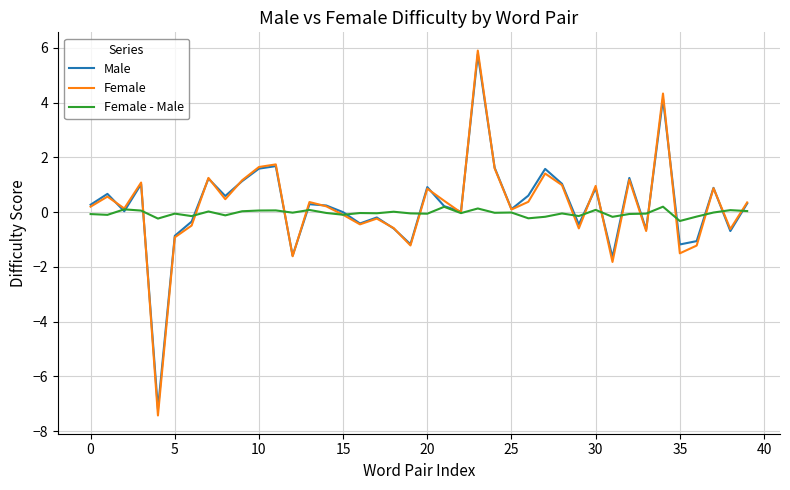

Which series ends up on top after the final intersection of Male and Female - Male?

Male